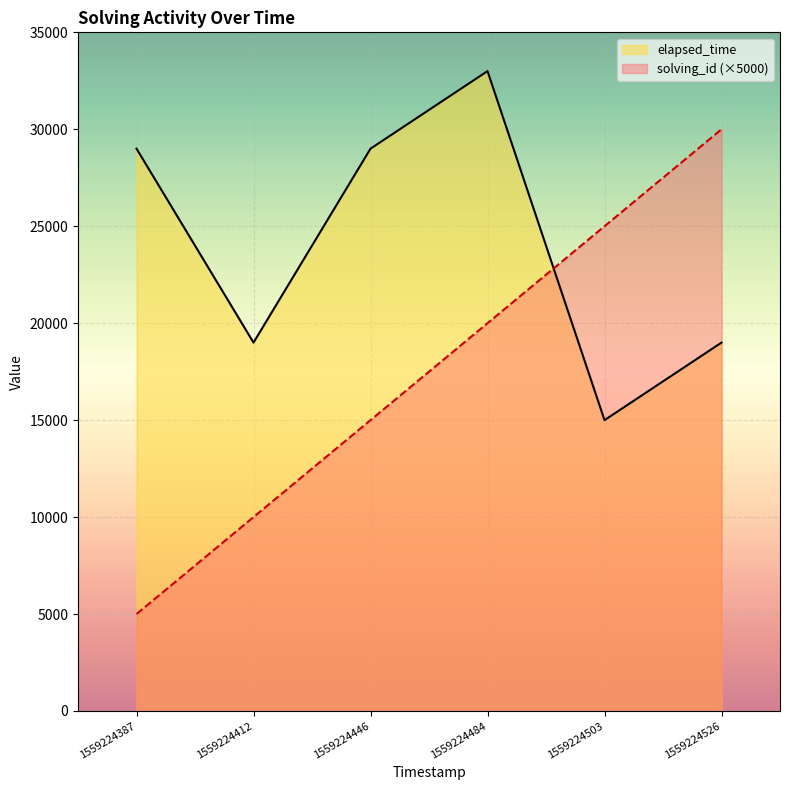

Which label corresponds to the smallest value in the chart?

1559224387